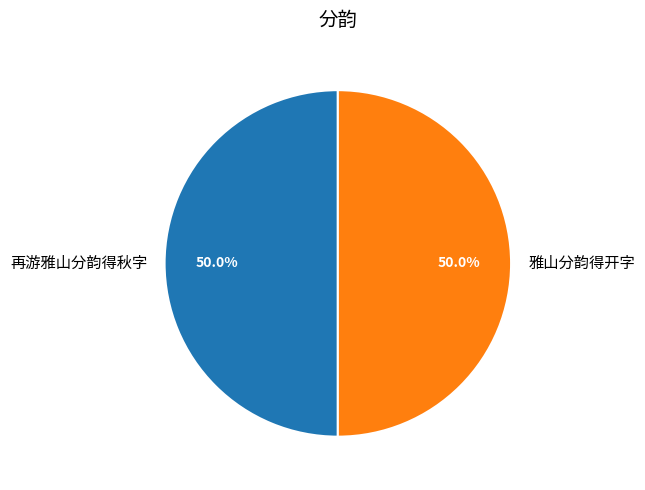

What is the ratio of the value at 再游雅山分韵得秋字 to the value at 雅山分韵得开字?

1.0